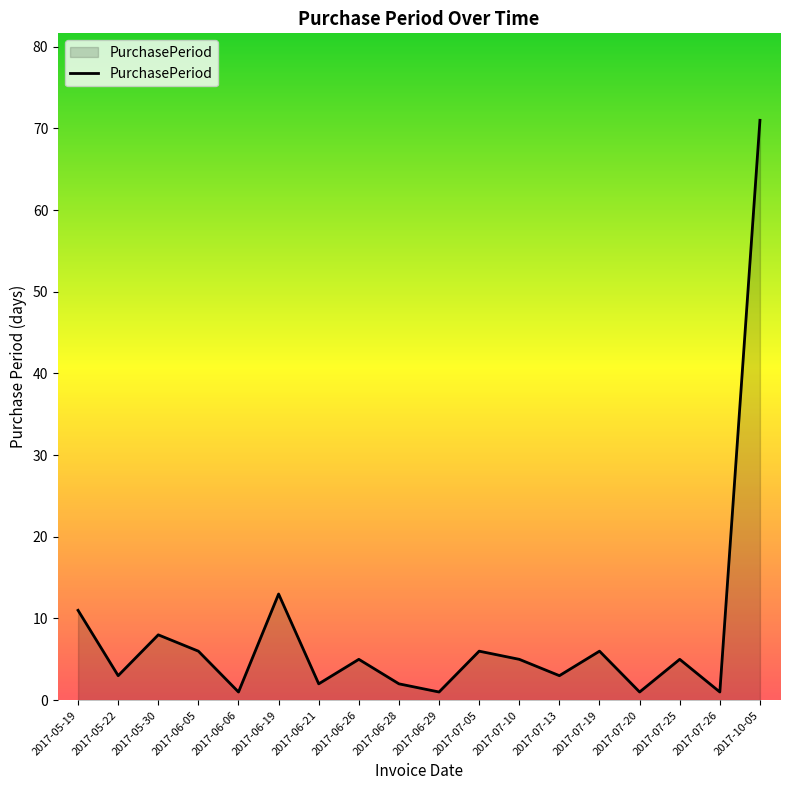

True or false: there are more than 0 points higher than both neighbors.

True